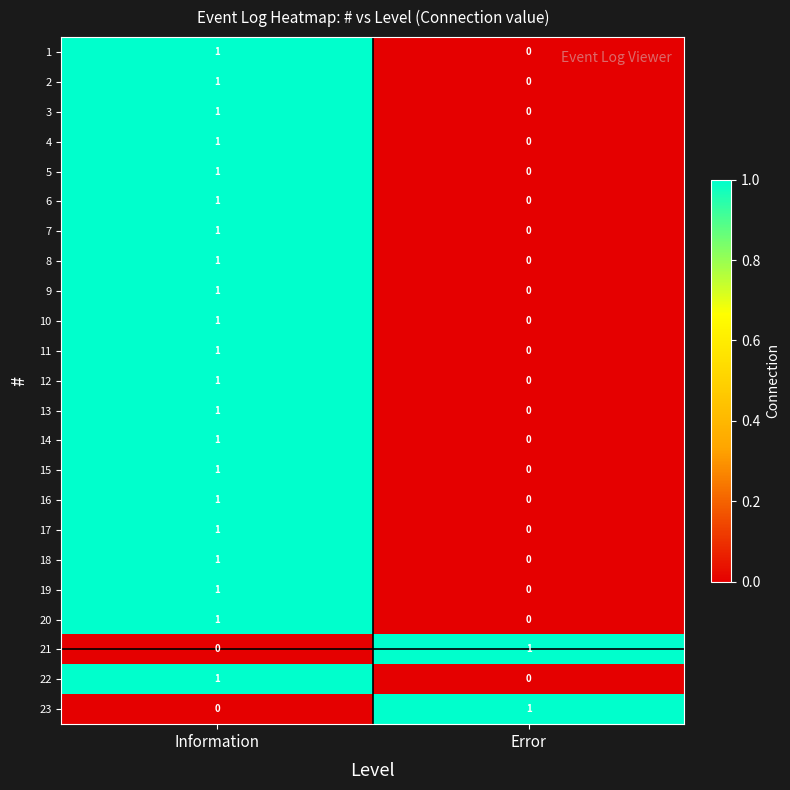

What is the total value across all series at Information?

21